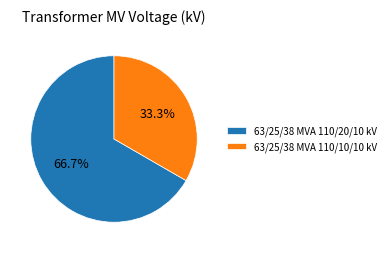

Which has a higher value, 63/25/38 MVA 110/20/10 kV or 63/25/38 MVA 110/10/10 kV?

63/25/38 MVA 110/20/10 kV